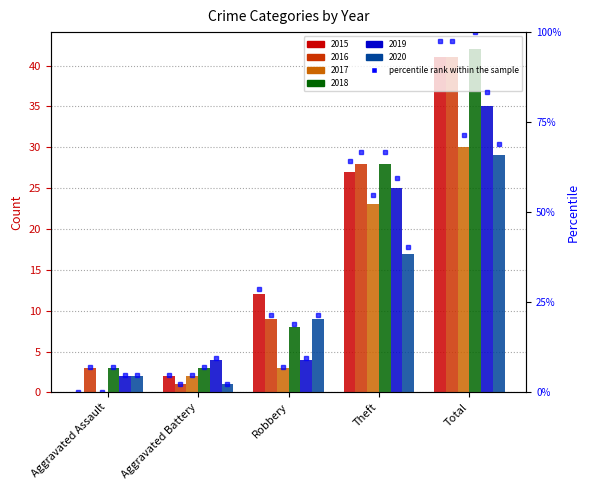

At which label is 2015 closest to 20?

Theft